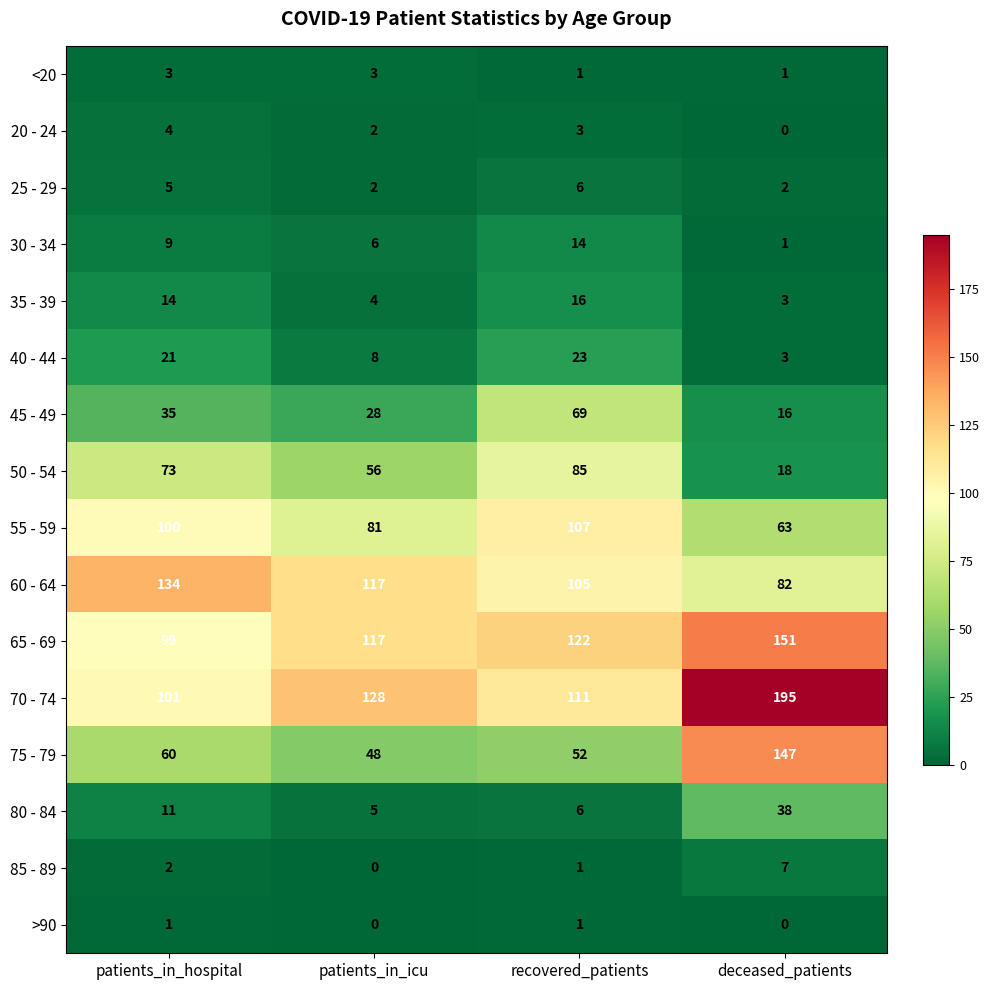

Is it true that 75 - 79 equals 12 at patients_in_hospital?

False